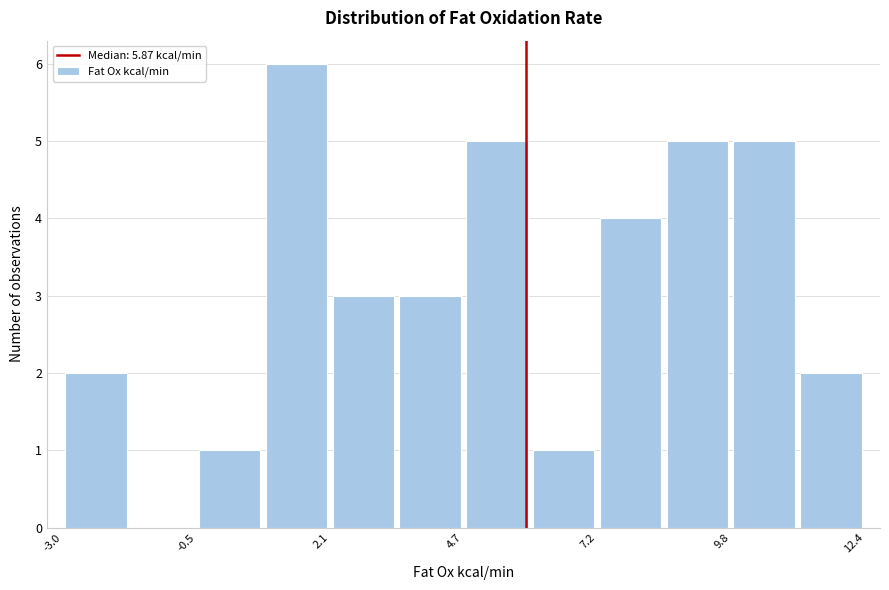

Around what value on the x-axis is the tallest bar? Give the approximate position of its centre, as read against the axis.

1.5